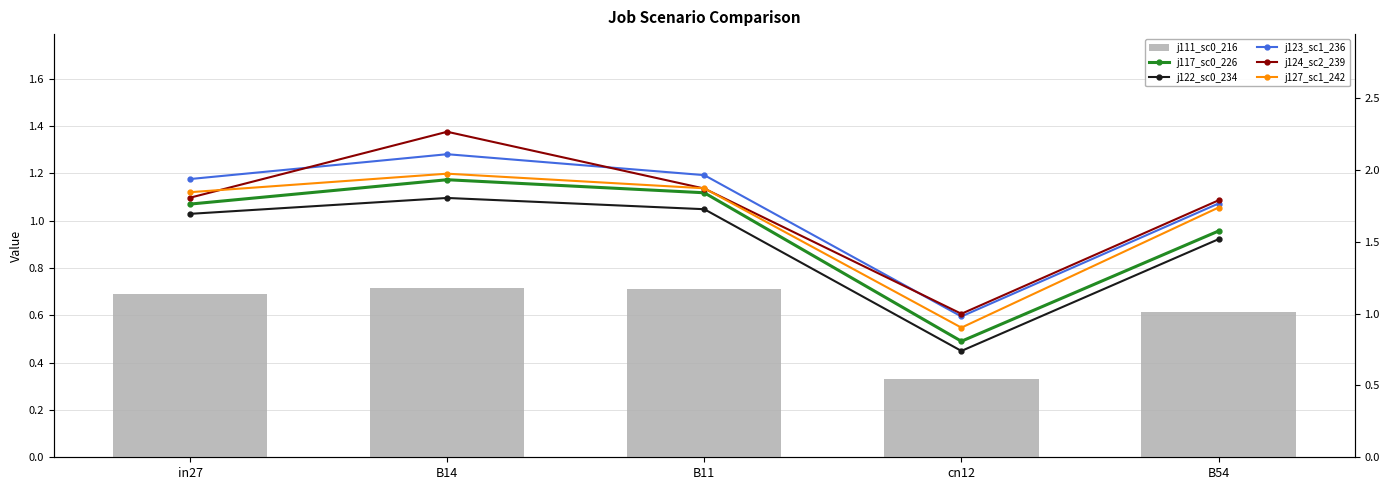

Count the number of categories in the chart.

5